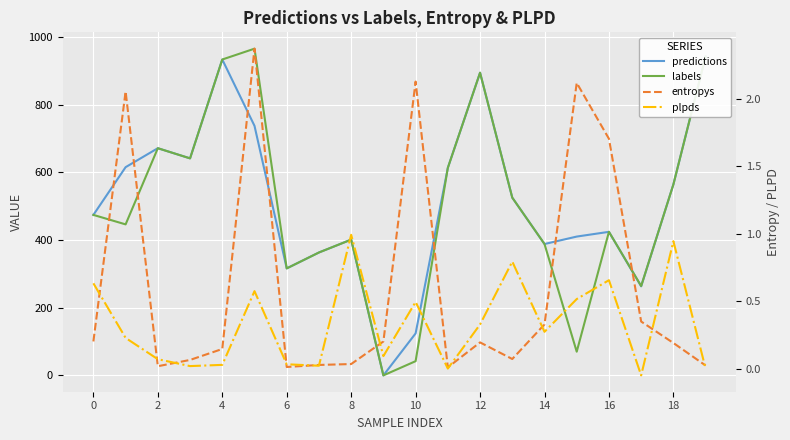

The value of predictions at 0 is 694.8. True or false?

False